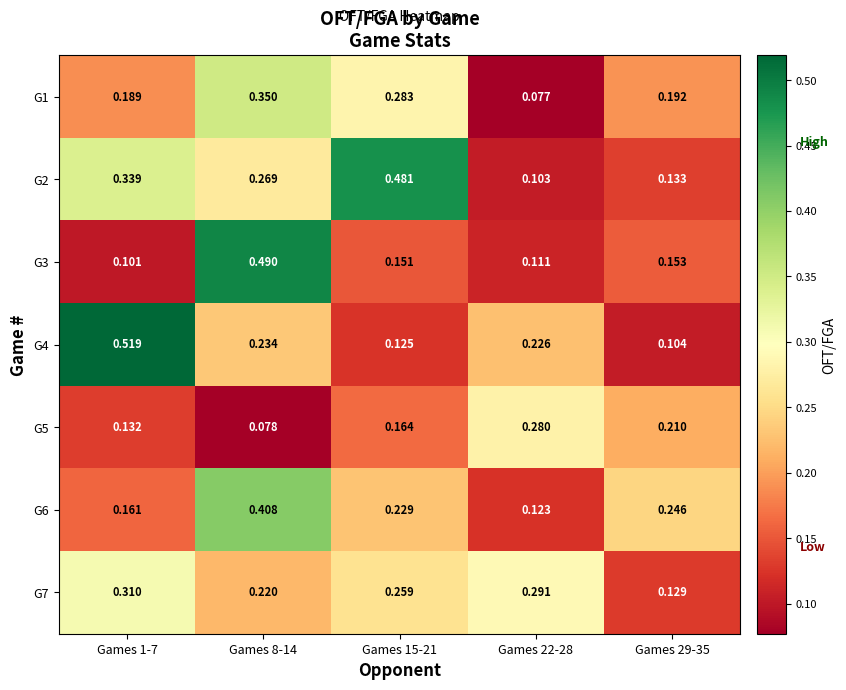

How many series are shown in this chart?

7